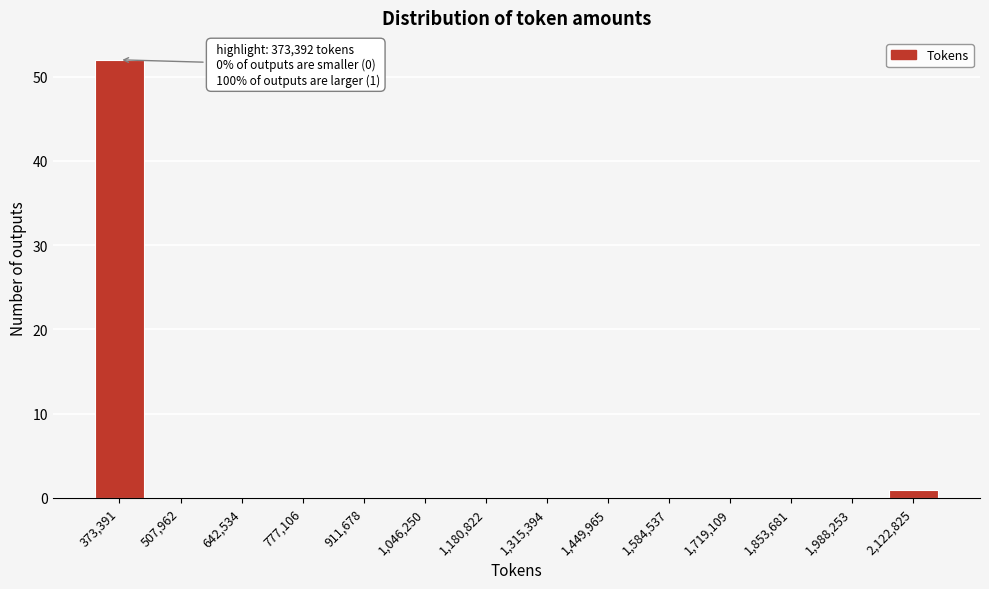

Reading left to right, transcribe all the data shown in this chart.

373,391=52	507,962=0	642,534=0	777,106=0	911,678=0	1,046,250=0	1,180,822=0	1,315,394=0	1,449,965=0	1,584,537=0	1,719,109=0	1,853,681=0	1,988,253=0	2,122,825=1